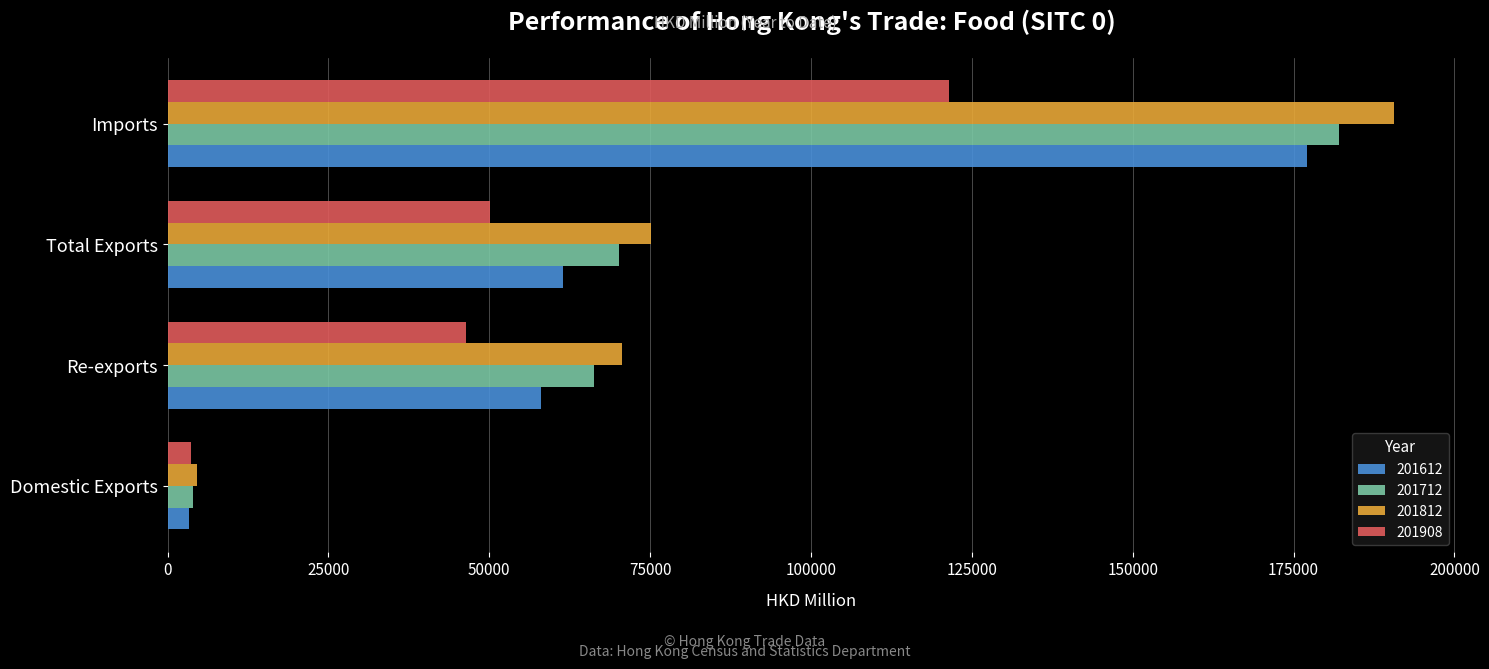

What is the minimum value shown in the chart?

3381.2